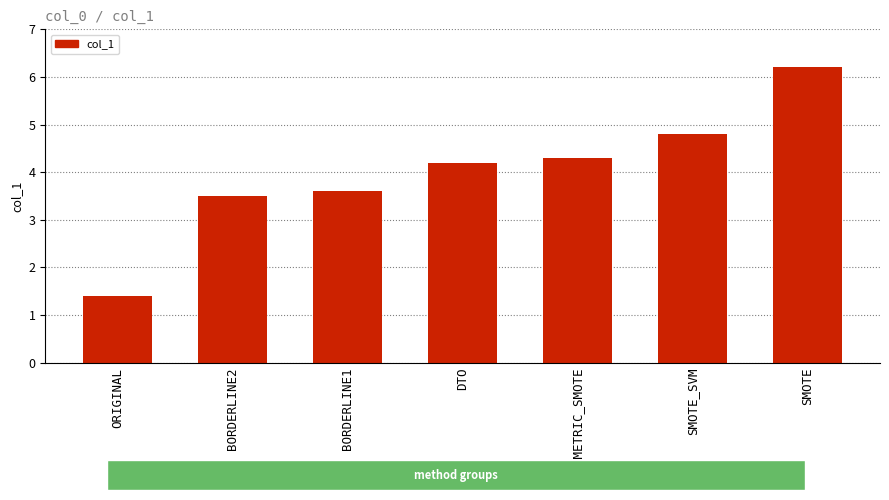

What is the sum of the values at GEOMETRIC_SMOTE and ORIGINAL?

5.7